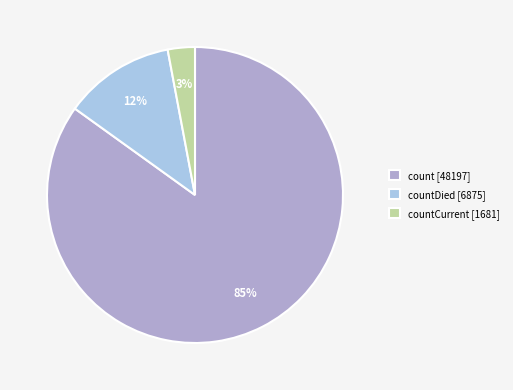

To the nearest percent, what is the difference between the largest and smallest slice percentages?

82%